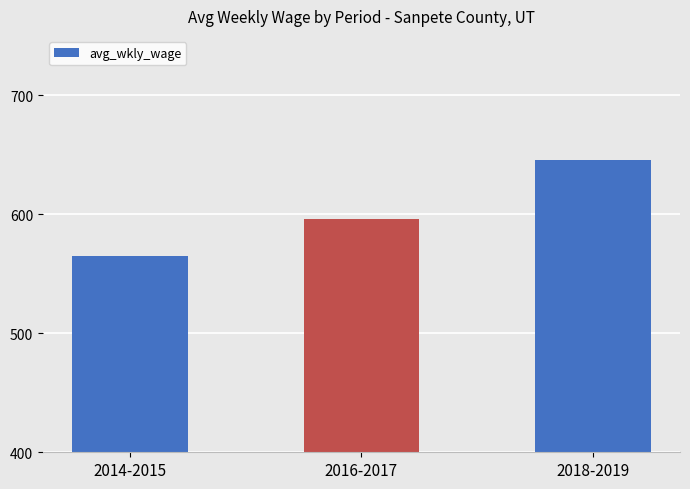

What value does the data have at 2018-2019, to the nearest 10?

650